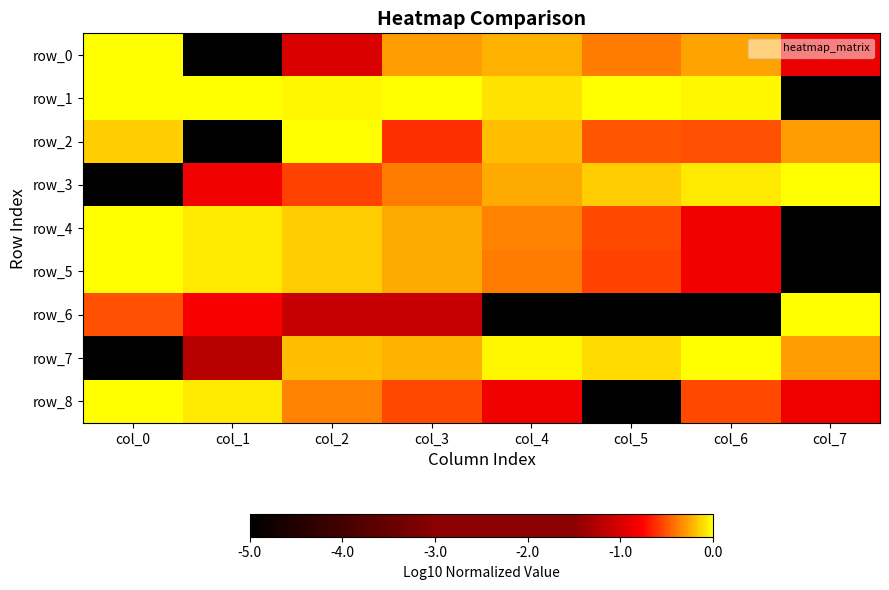

Is it true that row_3 equals -5.0 at col_0?

True